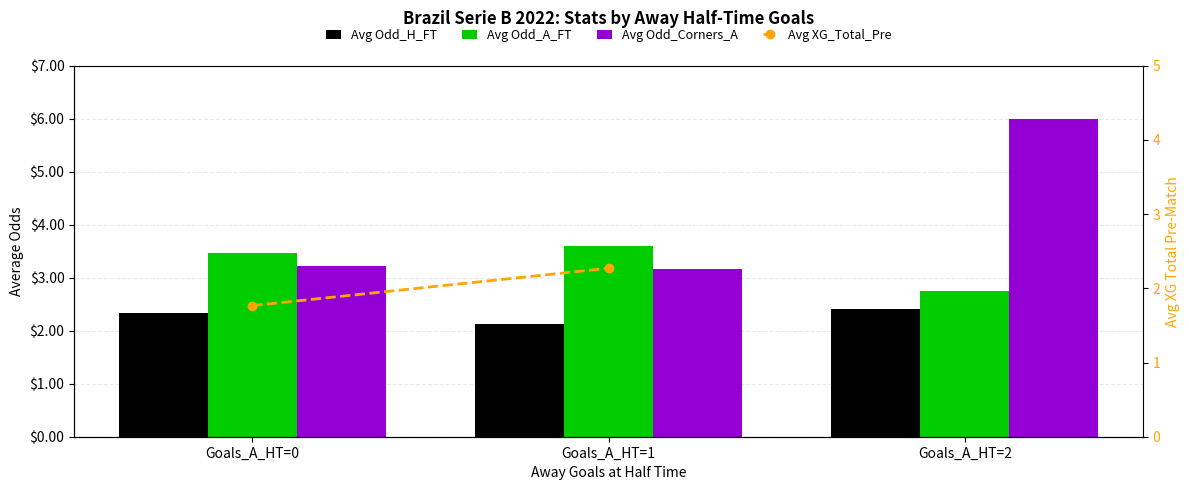

Where is Avg Odd_A_FT nearest to the value 3?

Goals_A_HT=2